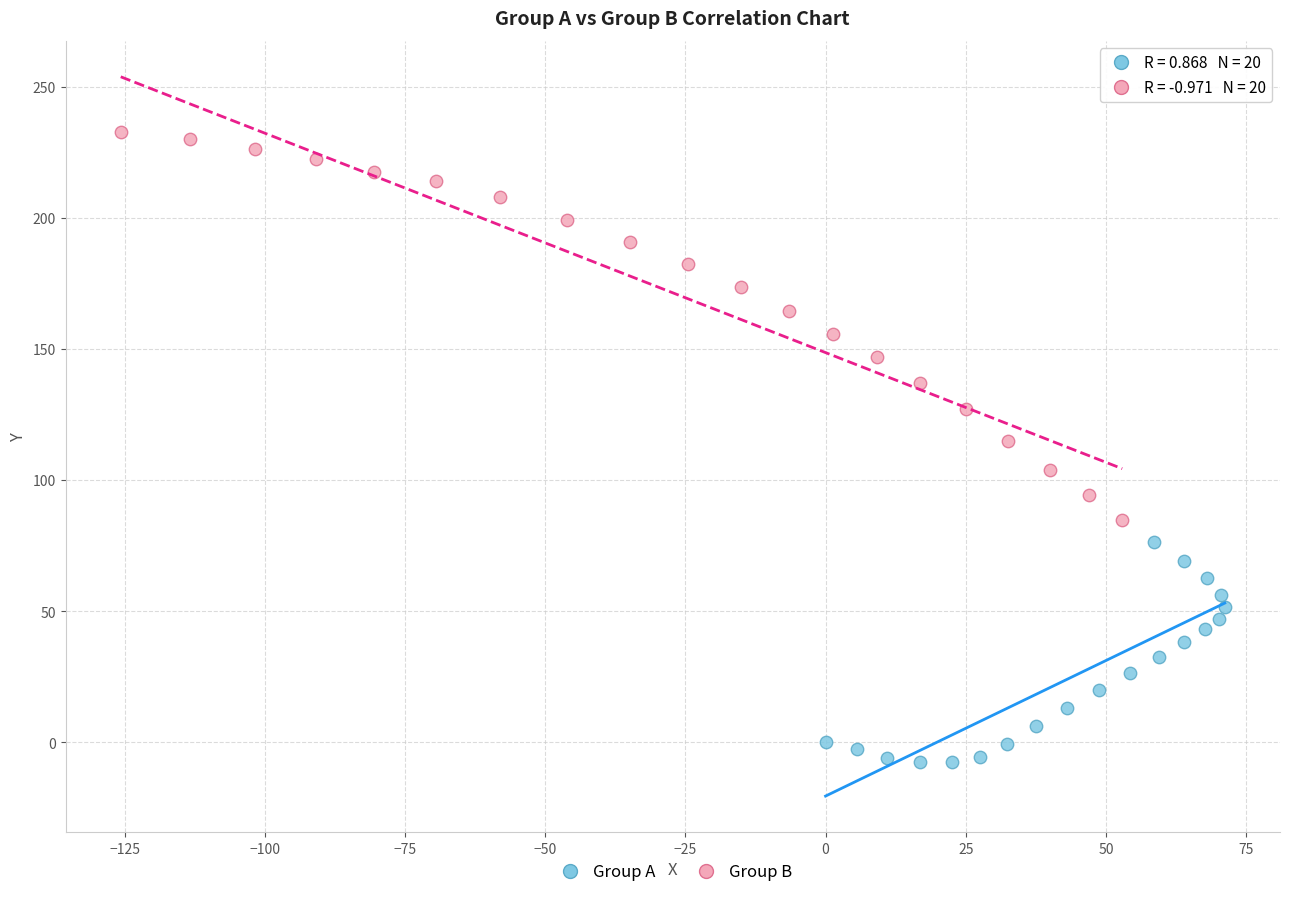

Which series reaches the maximum Y coordinate?

Group B